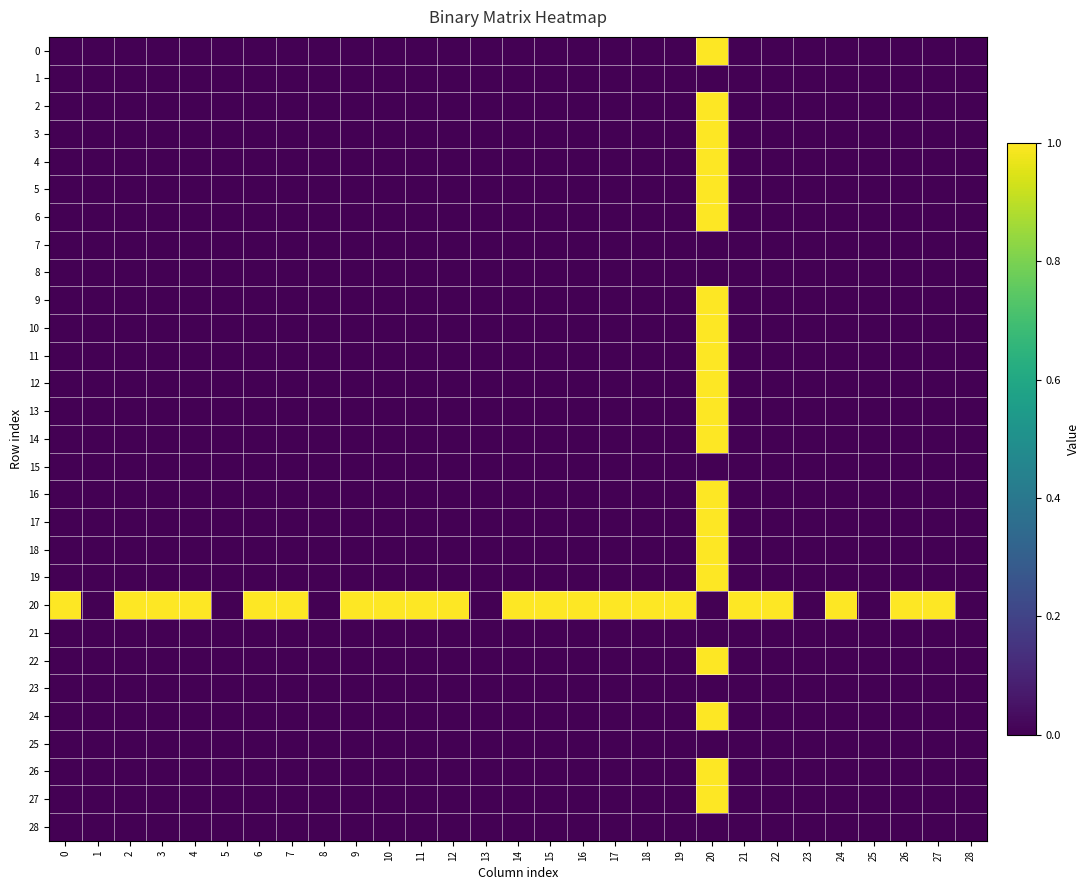

Reading right to left, extract all data points from this chart.

0: 28=0	27=0	26=0	25=0	24=0	23=0	22=0	21=0	20=1	19=0	18=0	17=0	16=0	15=0	14=0	13=0	12=0	11=0	10=0	9=0	8=0	7=0	6=0	5=0	4=0	3=0	2=0	1=0	0=0
1: 28=0	27=0	26=0	25=0	24=0	23=0	22=0	21=0	20=0	19=0	18=0	17=0	16=0	15=0	14=0	13=0	12=0	11=0	10=0	9=0	8=0	7=0	6=0	5=0	4=0	3=0	2=0	1=0	0=0
2: 28=0	27=0	26=0	25=0	24=0	23=0	22=0	21=0	20=1	19=0	18=0	17=0	16=0	15=0	14=0	13=0	12=0	11=0	10=0	9=0	8=0	7=0	6=0	5=0	4=0	3=0	2=0	1=0	0=0
3: 28=0	27=0	26=0	25=0	24=0	23=0	22=0	21=0	20=1	19=0	18=0	17=0	16=0	15=0	14=0	13=0	12=0	11=0	10=0	9=0	8=0	7=0	6=0	5=0	4=0	3=0	2=0	1=0	0=0
4: 28=0	27=0	26=0	25=0	24=0	23=0	22=0	21=0	20=1	19=0	18=0	17=0	16=0	15=0	14=0	13=0	12=0	11=0	10=0	9=0	8=0	7=0	6=0	5=0	4=0	3=0	2=0	1=0	0=0
5: 28=0	27=0	26=0	25=0	24=0	23=0	22=0	21=0	20=1	19=0	18=0	17=0	16=0	15=0	14=0	13=0	12=0	11=0	10=0	9=0	8=0	7=0	6=0	5=0	4=0	3=0	2=0	1=0	0=0
6: 28=0	27=0	26=0	25=0	24=0	23=0	22=0	21=0	20=1	19=0	18=0	17=0	16=0	15=0	14=0	13=0	12=0	11=0	10=0	9=0	8=0	7=0	6=0	5=0	4=0	3=0	2=0	1=0	0=0
7: 28=0	27=0	26=0	25=0	24=0	23=0	22=0	21=0	20=0	19=0	18=0	17=0	16=0	15=0	14=0	13=0	12=0	11=0	10=0	9=0	8=0	7=0	6=0	5=0	4=0	3=0	2=0	1=0	0=0
8: 28=0	27=0	26=0	25=0	24=0	23=0	22=0	21=0	20=0	19=0	18=0	17=0	16=0	15=0	14=0	13=0	12=0	11=0	10=0	9=0	8=0	7=0	6=0	5=0	4=0	3=0	2=0	1=0	0=0
9: 28=0	27=0	26=0	25=0	24=0	23=0	22=0	21=0	20=1	19=0	18=0	17=0	16=0	15=0	14=0	13=0	12=0	11=0	10=0	9=0	8=0	7=0	6=0	5=0	4=0	3=0	2=0	1=0	0=0
10: 28=0	27=0	26=0	25=0	24=0	23=0	22=0	21=0	20=1	19=0	18=0	17=0	16=0	15=0	14=0	13=0	12=0	11=0	10=0	9=0	8=0	7=0	6=0	5=0	4=0	3=0	2=0	1=0	0=0
11: 28=0	27=0	26=0	25=0	24=0	23=0	22=0	21=0	20=1	19=0	18=0	17=0	16=0	15=0	14=0	13=0	12=0	11=0	10=0	9=0	8=0	7=0	6=0	5=0	4=0	3=0	2=0	1=0	0=0
12: 28=0	27=0	26=0	25=0	24=0	23=0	22=0	21=0	20=1	19=0	18=0	17=0	16=0	15=0	14=0	13=0	12=0	11=0	10=0	9=0	8=0	7=0	6=0	5=0	4=0	3=0	2=0	1=0	0=0
13: 28=0	27=0	26=0	25=0	24=0	23=0	22=0	21=0	20=1	19=0	18=0	17=0	16=0	15=0	14=0	13=0	12=0	11=0	10=0	9=0	8=0	7=0	6=0	5=0	4=0	3=0	2=0	1=0	0=0
14: 28=0	27=0	26=0	25=0	24=0	23=0	22=0	21=0	20=1	19=0	18=0	17=0	16=0	15=0	14=0	13=0	12=0	11=0	10=0	9=0	8=0	7=0	6=0	5=0	4=0	3=0	2=0	1=0	0=0
15: 28=0	27=0	26=0	25=0	24=0	23=0	22=0	21=0	20=0	19=0	18=0	17=0	16=0	15=0	14=0	13=0	12=0	11=0	10=0	9=0	8=0	7=0	6=0	5=0	4=0	3=0	2=0	1=0	0=0
16: 28=0	27=0	26=0	25=0	24=0	23=0	22=0	21=0	20=1	19=0	18=0	17=0	16=0	15=0	14=0	13=0	12=0	11=0	10=0	9=0	8=0	7=0	6=0	5=0	4=0	3=0	2=0	1=0	0=0
17: 28=0	27=0	26=0	25=0	24=0	23=0	22=0	21=0	20=1	19=0	18=0	17=0	16=0	15=0	14=0	13=0	12=0	11=0	10=0	9=0	8=0	7=0	6=0	5=0	4=0	3=0	2=0	1=0	0=0
18: 28=0	27=0	26=0	25=0	24=0	23=0	22=0	21=0	20=1	19=0	18=0	17=0	16=0	15=0	14=0	13=0	12=0	11=0	10=0	9=0	8=0	7=0	6=0	5=0	4=0	3=0	2=0	1=0	0=0
19: 28=0	27=0	26=0	25=0	24=0	23=0	22=0	21=0	20=1	19=0	18=0	17=0	16=0	15=0	14=0	13=0	12=0	11=0	10=0	9=0	8=0	7=0	6=0	5=0	4=0	3=0	2=0	1=0	0=0
20: 28=0	27=1	26=1	25=0	24=1	23=0	22=1	21=1	20=0	19=1	18=1	17=1	16=1	15=1	14=1	13=0	12=1	11=1	10=1	9=1	8=0	7=1	6=1	5=0	4=1	3=1	2=1	1=0	0=1
21: 28=0	27=0	26=0	25=0	24=0	23=0	22=0	21=0	20=0	19=0	18=0	17=0	16=0	15=0	14=0	13=0	12=0	11=0	10=0	9=0	8=0	7=0	6=0	5=0	4=0	3=0	2=0	1=0	0=0
22: 28=0	27=0	26=0	25=0	24=0	23=0	22=0	21=0	20=1	19=0	18=0	17=0	16=0	15=0	14=0	13=0	12=0	11=0	10=0	9=0	8=0	7=0	6=0	5=0	4=0	3=0	2=0	1=0	0=0
23: 28=0	27=0	26=0	25=0	24=0	23=0	22=0	21=0	20=0	19=0	18=0	17=0	16=0	15=0	14=0	13=0	12=0	11=0	10=0	9=0	8=0	7=0	6=0	5=0	4=0	3=0	2=0	1=0	0=0
24: 28=0	27=0	26=0	25=0	24=0	23=0	22=0	21=0	20=1	19=0	18=0	17=0	16=0	15=0	14=0	13=0	12=0	11=0	10=0	9=0	8=0	7=0	6=0	5=0	4=0	3=0	2=0	1=0	0=0
25: 28=0	27=0	26=0	25=0	24=0	23=0	22=0	21=0	20=0	19=0	18=0	17=0	16=0	15=0	14=0	13=0	12=0	11=0	10=0	9=0	8=0	7=0	6=0	5=0	4=0	3=0	2=0	1=0	0=0
26: 28=0	27=0	26=0	25=0	24=0	23=0	22=0	21=0	20=1	19=0	18=0	17=0	16=0	15=0	14=0	13=0	12=0	11=0	10=0	9=0	8=0	7=0	6=0	5=0	4=0	3=0	2=0	1=0	0=0
27: 28=0	27=0	26=0	25=0	24=0	23=0	22=0	21=0	20=1	19=0	18=0	17=0	16=0	15=0	14=0	13=0	12=0	11=0	10=0	9=0	8=0	7=0	6=0	5=0	4=0	3=0	2=0	1=0	0=0
28: 28=0	27=0	26=0	25=0	24=0	23=0	22=0	21=0	20=0	19=0	18=0	17=0	16=0	15=0	14=0	13=0	12=0	11=0	10=0	9=0	8=0	7=0	6=0	5=0	4=0	3=0	2=0	1=0	0=0